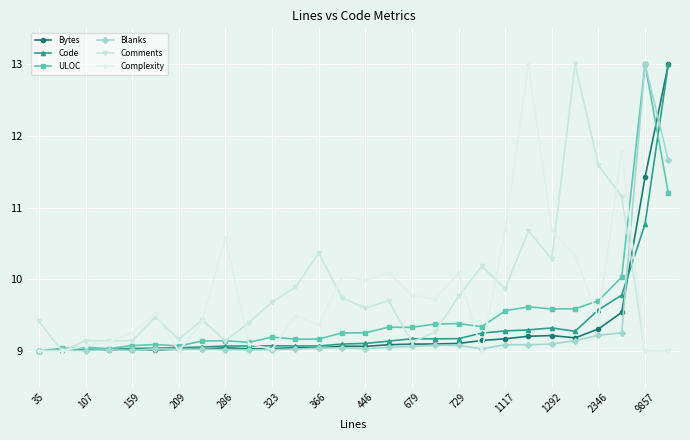

Does the chart display data point markers on the line(s)?

Yes